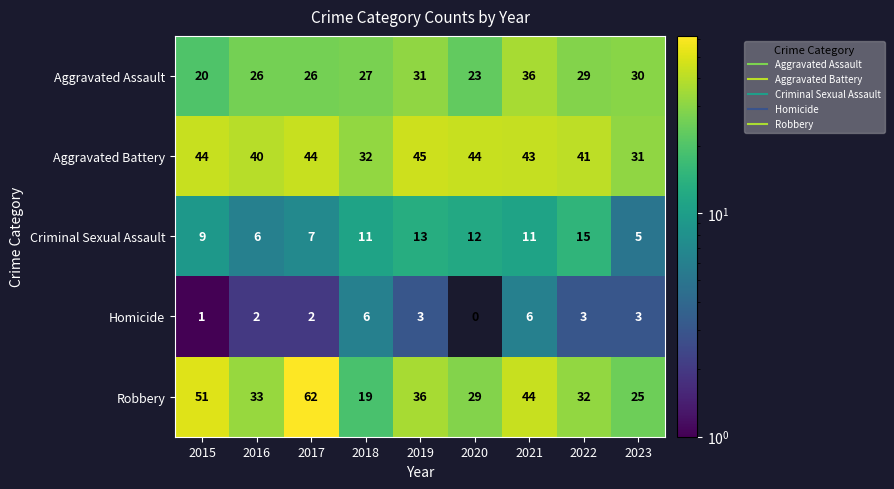

Is it true that Aggravated Battery equals 61 at 2021?

False